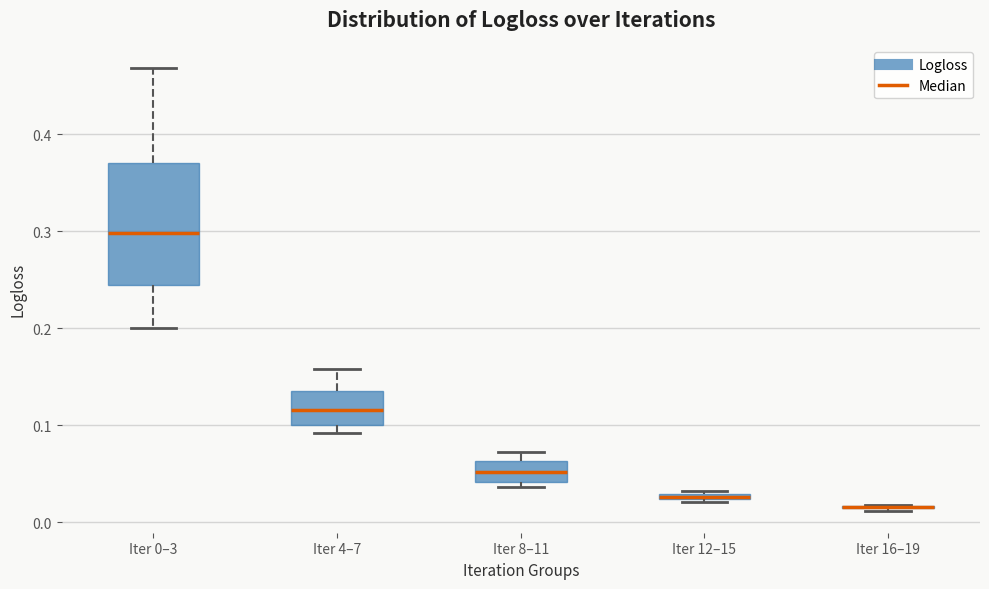

Comparing the boxes themselves (not the whiskers), which one is the tallest?

Iter 0–3